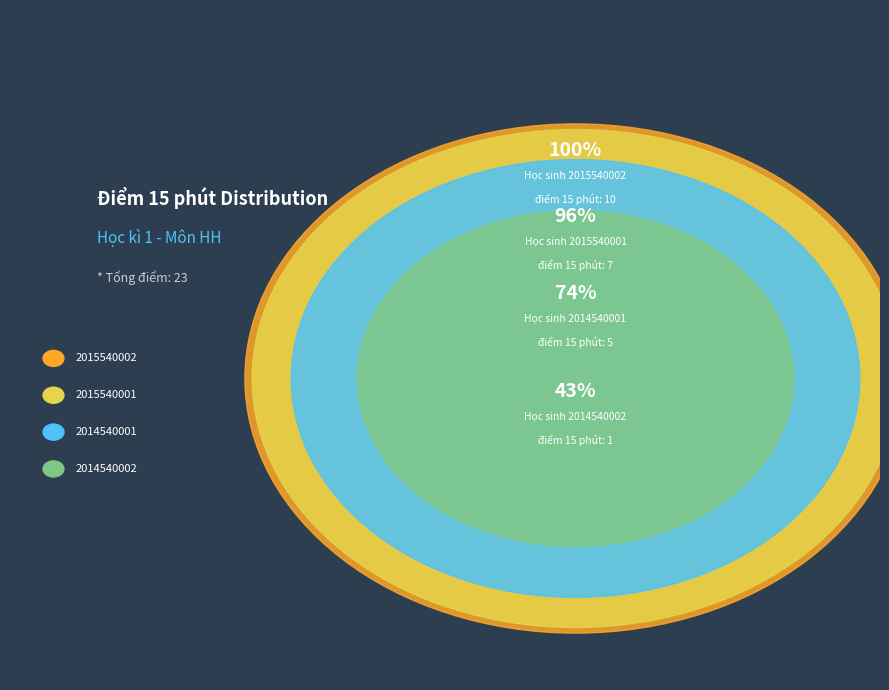

What is the smallest slice in the pie chart?

2014540002